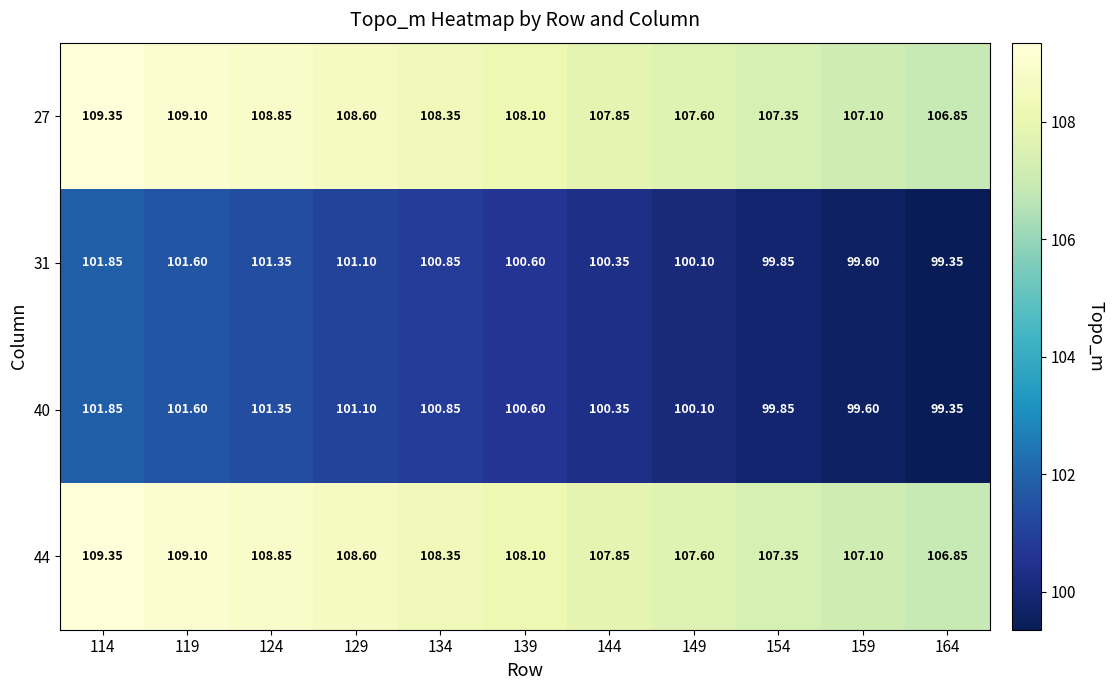

Count the number of categories in the chart.

11